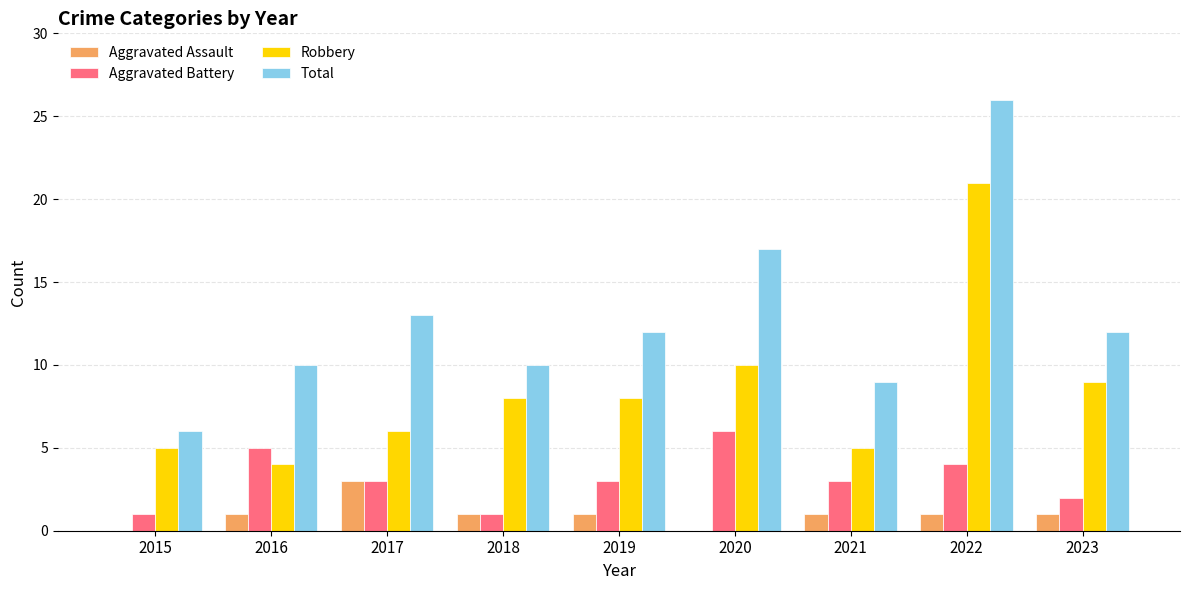

What is the total value across all series at 2020?

33